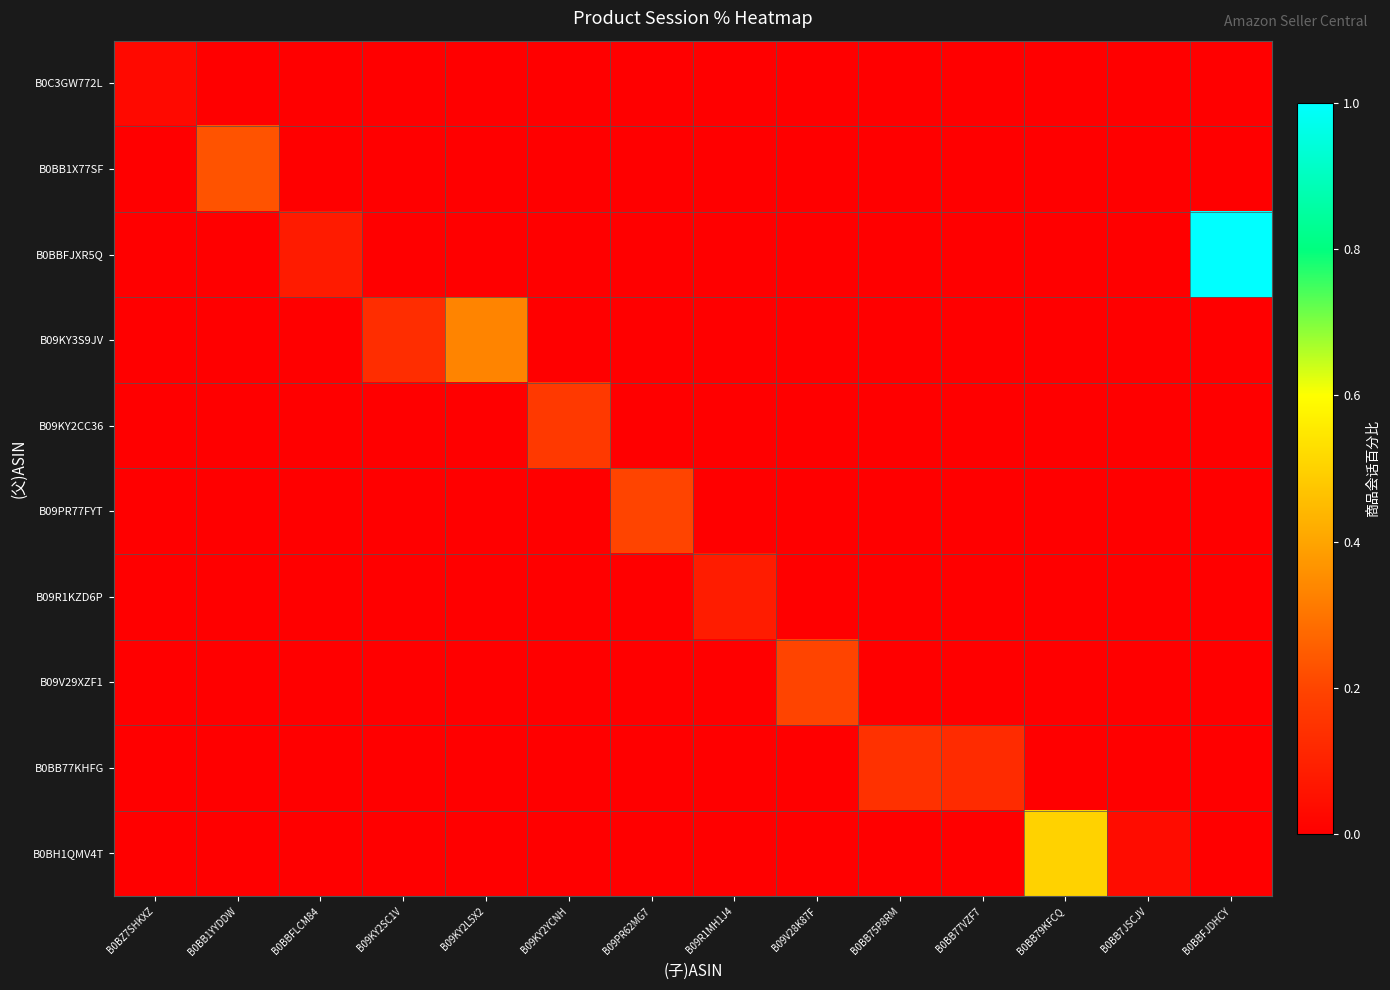

What is the total value across all series at B09KY2SC1V?

0.1